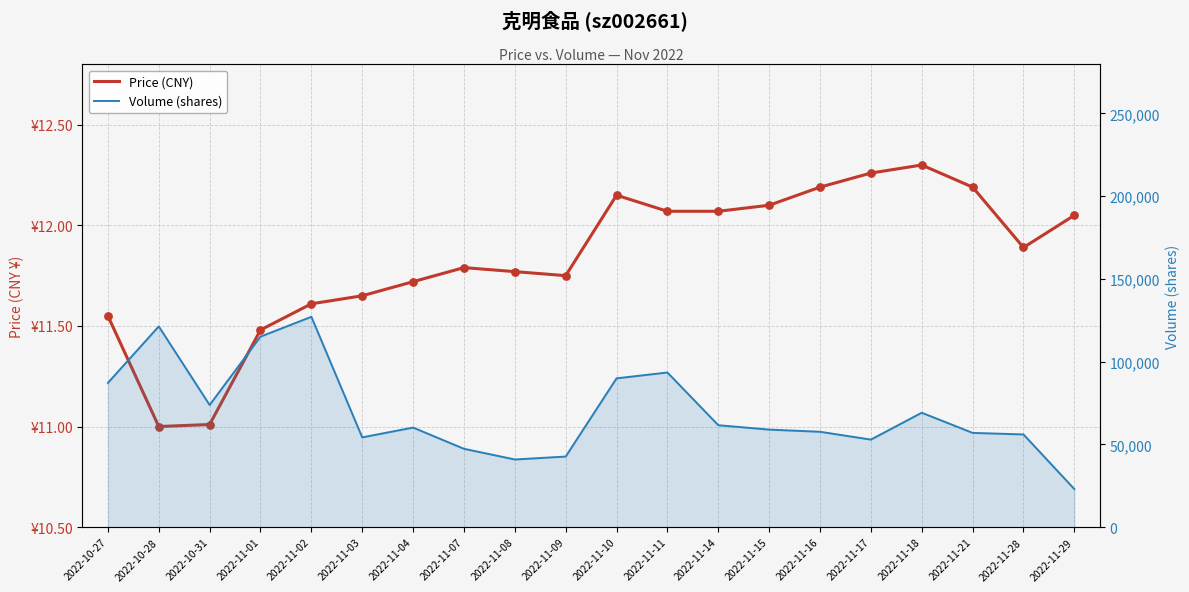

At how many categories does at least one series exceed 65842?

8